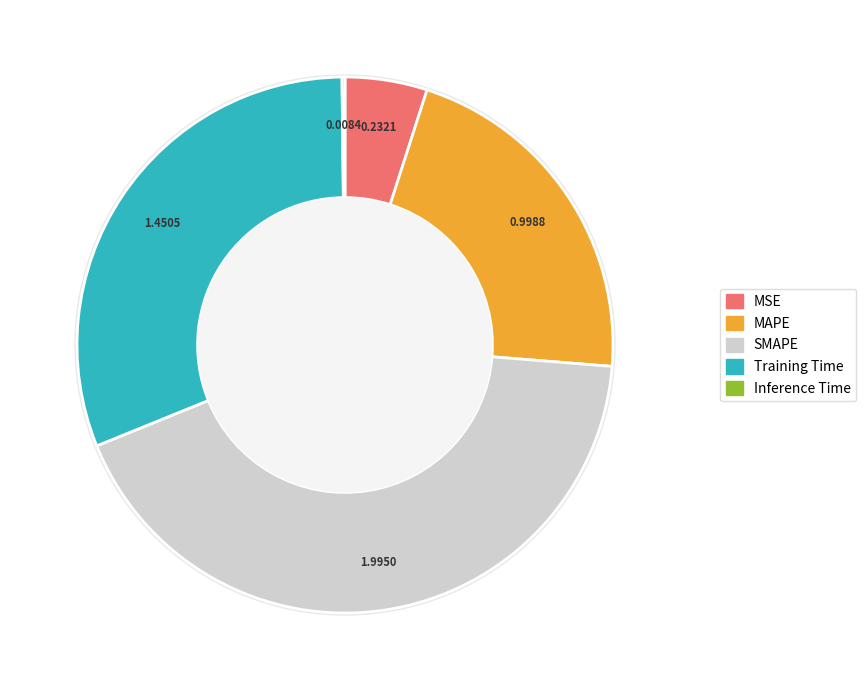

Rank the categories by value from highest to lowest.

SMAPE, Training Time, MAPE, MSE, Inference Time